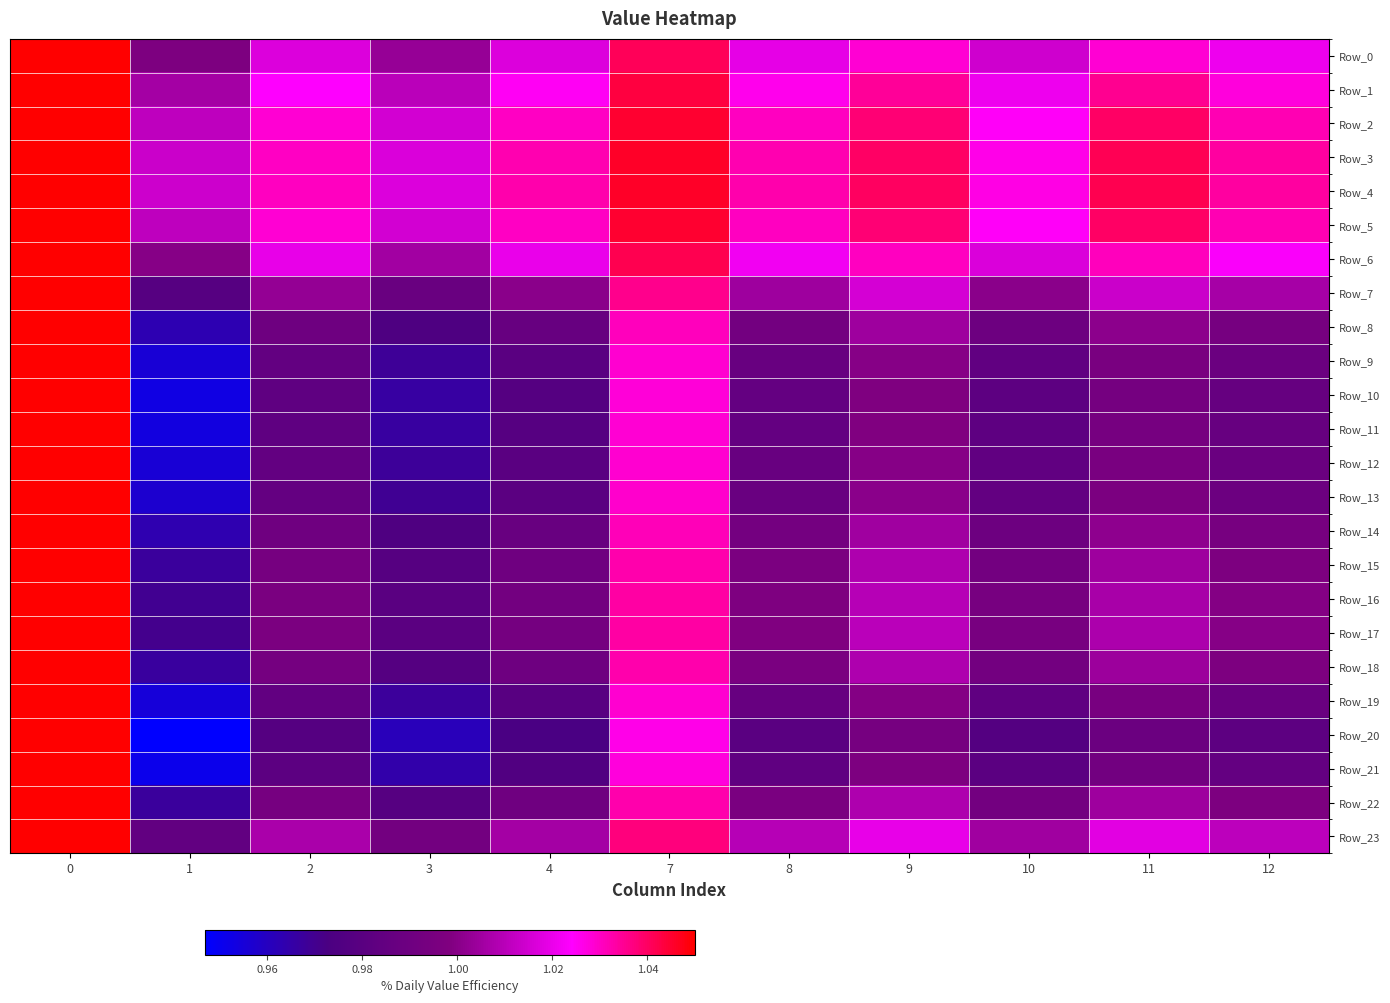

Reading right to left, what are all the values shown in this chart?

Row_0: 12=1.0	11=1.0	10=1.0	9=1.0	8=1.0	7=1.0	4=1.0	3=1.0	2=1.0	1=1.0	0=1.1
Row_1: 12=1.0	11=1.0	10=1.0	9=1.0	8=1.0	7=1.0	4=1.0	3=1.0	2=1.0	1=1.0	0=1.1
Row_2: 12=1.0	11=1.0	10=1.0	9=1.0	8=1.0	7=1.0	4=1.0	3=1.0	2=1.0	1=1.0	0=1.1
Row_3: 12=1.0	11=1.0	10=1.0	9=1.0	8=1.0	7=1.0	4=1.0	3=1.0	2=1.0	1=1.0	0=1.1
Row_4: 12=1.0	11=1.0	10=1.0	9=1.0	8=1.0	7=1.0	4=1.0	3=1.0	2=1.0	1=1.0	0=1.1
Row_5: 12=1.0	11=1.0	10=1.0	9=1.0	8=1.0	7=1.0	4=1.0	3=1.0	2=1.0	1=1.0	0=1.1
Row_6: 12=1.0	11=1.0	10=1.0	9=1.0	8=1.0	7=1.0	4=1.0	3=1.0	2=1.0	1=1.0	0=1.1
Row_7: 12=1.0	11=1.0	10=1.0	9=1.0	8=1.0	7=1.0	4=1.0	3=1.0	2=1.0	1=1.0	0=1.1
Row_8: 12=1.0	11=1.0	10=1.0	9=1.0	8=1.0	7=1.0	4=1.0	3=1.0	2=1.0	1=1.0	0=1.1
Row_9: 12=1.0	11=1.0	10=1.0	9=1.0	8=1.0	7=1.0	4=1.0	3=1.0	2=1.0	1=1.0	0=1.0
Row_10: 12=1.0	11=1.0	10=1.0	9=1.0	8=1.0	7=1.0	4=1.0	3=1.0	2=1.0	1=1.0	0=1.1
Row_11: 12=1.0	11=1.0	10=1.0	9=1.0	8=1.0	7=1.0	4=1.0	3=1.0	2=1.0	1=1.0	0=1.1
Row_12: 12=1.0	11=1.0	10=1.0	9=1.0	8=1.0	7=1.0	4=1.0	3=1.0	2=1.0	1=1.0	0=1.1
Row_13: 12=1.0	11=1.0	10=1.0	9=1.0	8=1.0	7=1.0	4=1.0	3=1.0	2=1.0	1=1.0	0=1.1
Row_14: 12=1.0	11=1.0	10=1.0	9=1.0	8=1.0	7=1.0	4=1.0	3=1.0	2=1.0	1=1.0	0=1.1
Row_15: 12=1.0	11=1.0	10=1.0	9=1.0	8=1.0	7=1.0	4=1.0	3=1.0	2=1.0	1=1.0	0=1.1
Row_16: 12=1.0	11=1.0	10=1.0	9=1.0	8=1.0	7=1.0	4=1.0	3=1.0	2=1.0	1=1.0	0=1.1
Row_17: 12=1.0	11=1.0	10=1.0	9=1.0	8=1.0	7=1.0	4=1.0	3=1.0	2=1.0	1=1.0	0=1.1
Row_18: 12=1.0	11=1.0	10=1.0	9=1.0	8=1.0	7=1.0	4=1.0	3=1.0	2=1.0	1=1.0	0=1.1
Row_19: 12=1.0	11=1.0	10=1.0	9=1.0	8=1.0	7=1.0	4=1.0	3=1.0	2=1.0	1=1.0	0=1.1
Row_20: 12=1.0	11=1.0	10=1.0	9=1.0	8=1.0	7=1.0	4=1.0	3=1.0	2=1.0	1=0.9	0=1.1
Row_21: 12=1.0	11=1.0	10=1.0	9=1.0	8=1.0	7=1.0	4=1.0	3=1.0	2=1.0	1=1.0	0=1.1
Row_22: 12=1.0	11=1.0	10=1.0	9=1.0	8=1.0	7=1.0	4=1.0	3=1.0	2=1.0	1=1.0	0=1.1
Row_23: 12=1.0	11=1.0	10=1.0	9=1.0	8=1.0	7=1.0	4=1.0	3=1.0	2=1.0	1=1.0	0=1.1